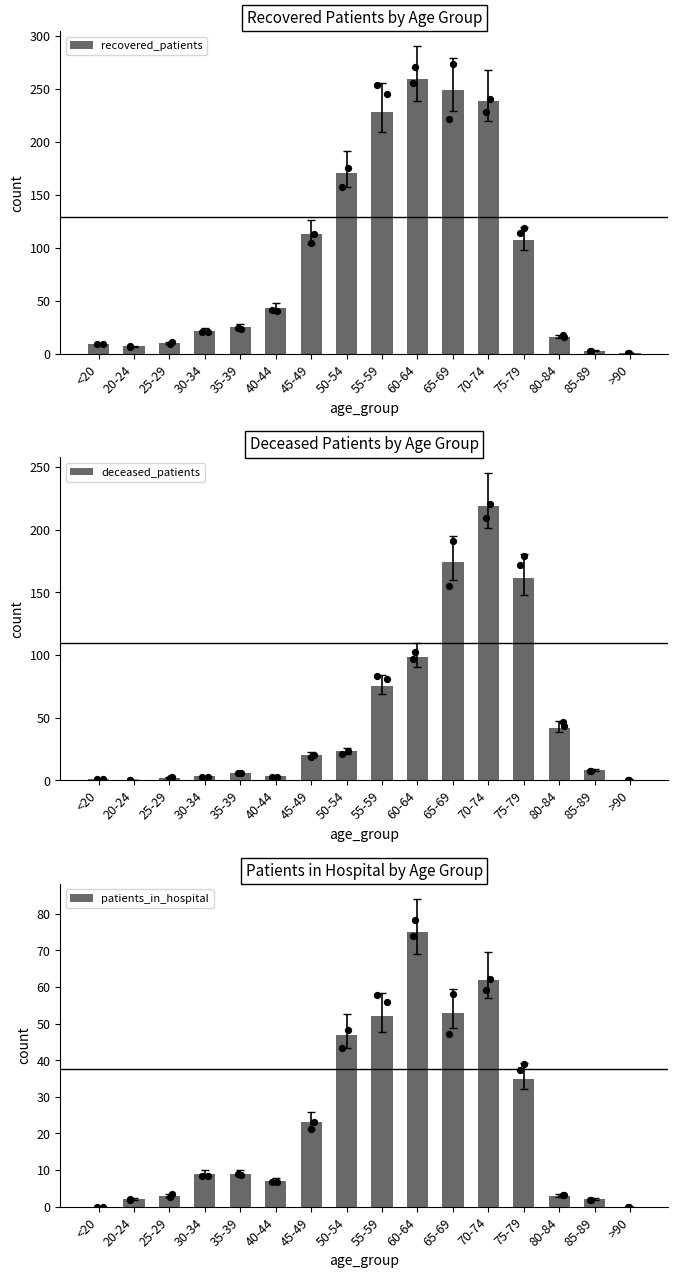

Which series has the largest Y range (max minus min)?

recovered_patients